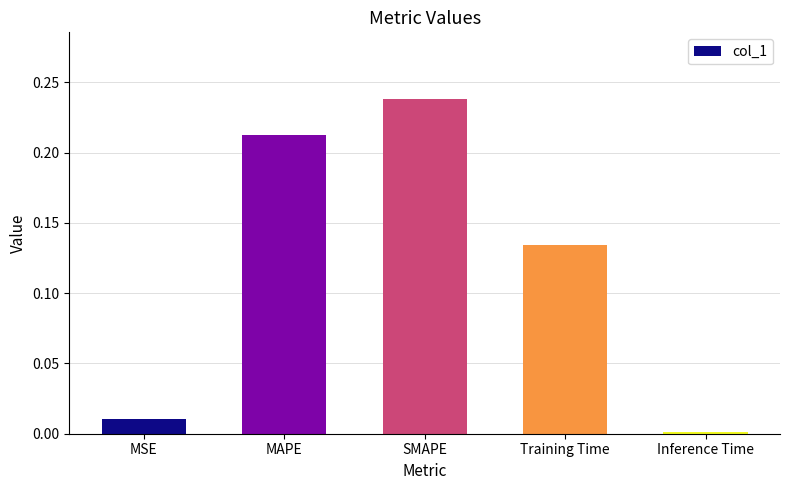

What is the label of the 3rd bar from the left?

SMAPE